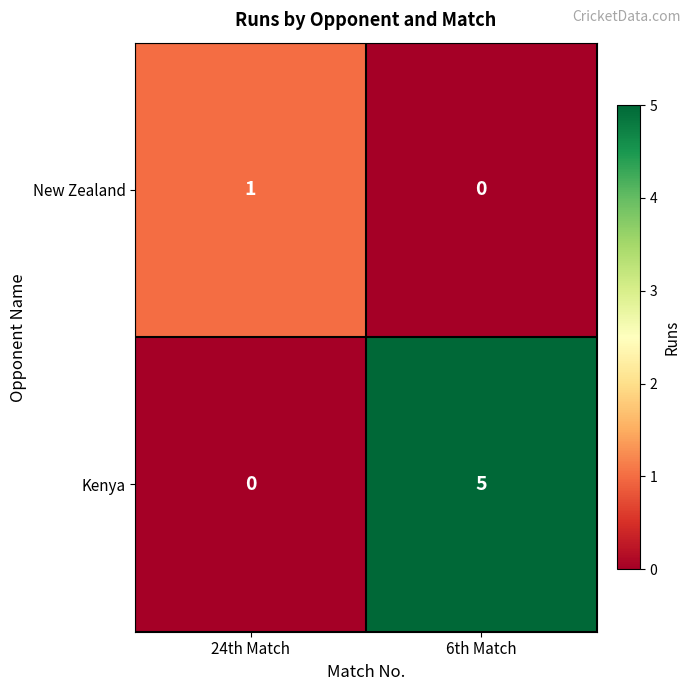

What is the difference between the Kenya values at 24th Match and 6th Match?

5